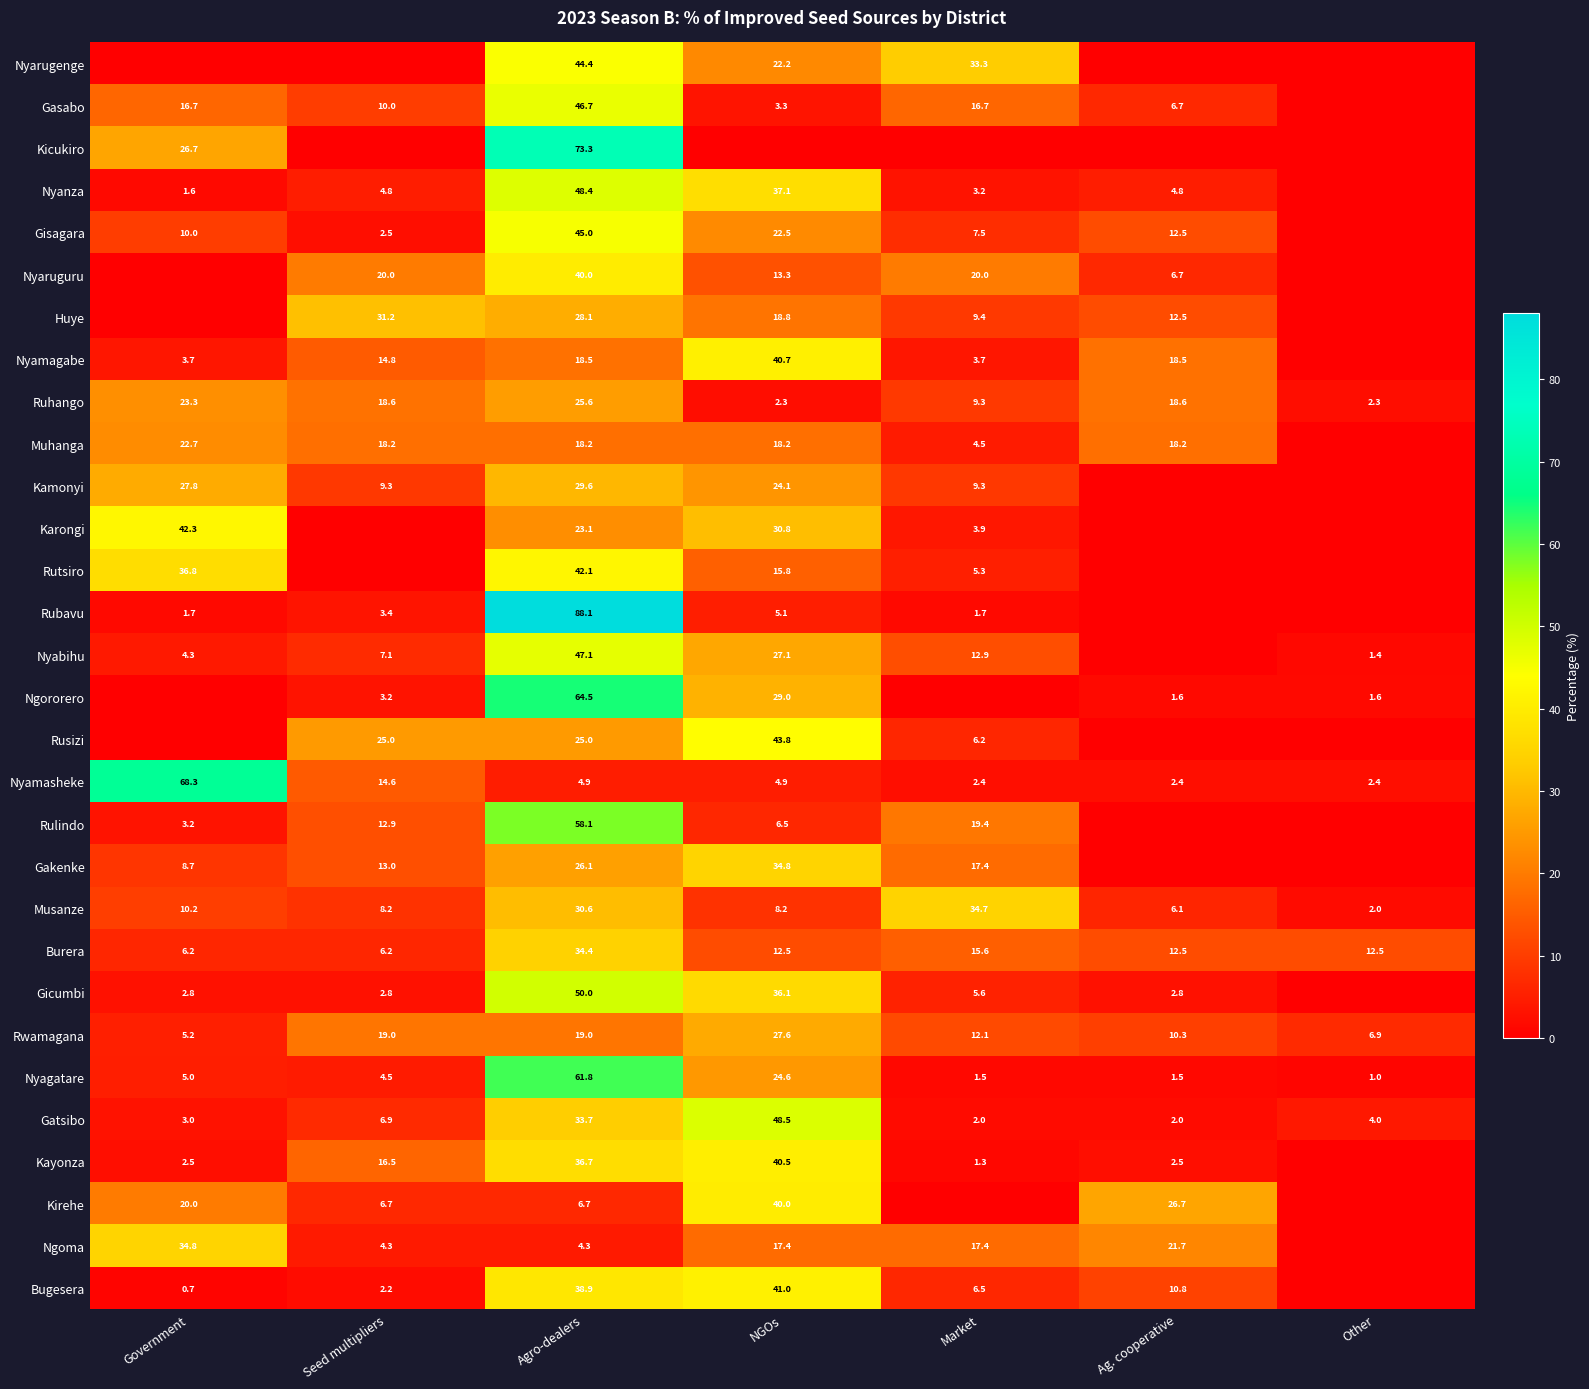

What is the average value of the Ruhango series?

14.3